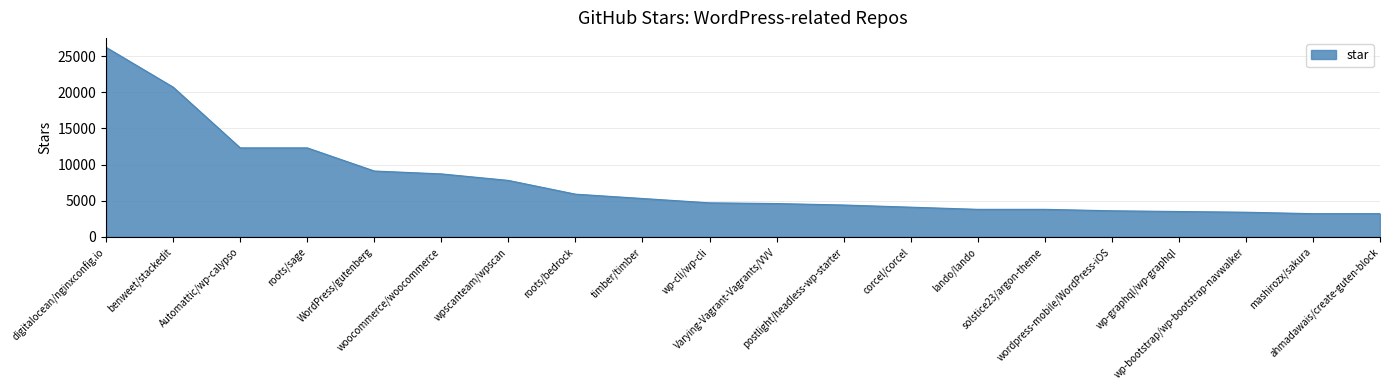

What is the greatest value displayed?

26200